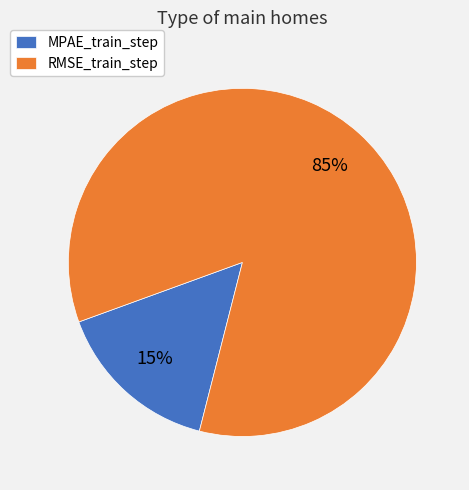

To the nearest percent, what is the combined percentage of MPAE_train_step and RMSE_train_step?

100%